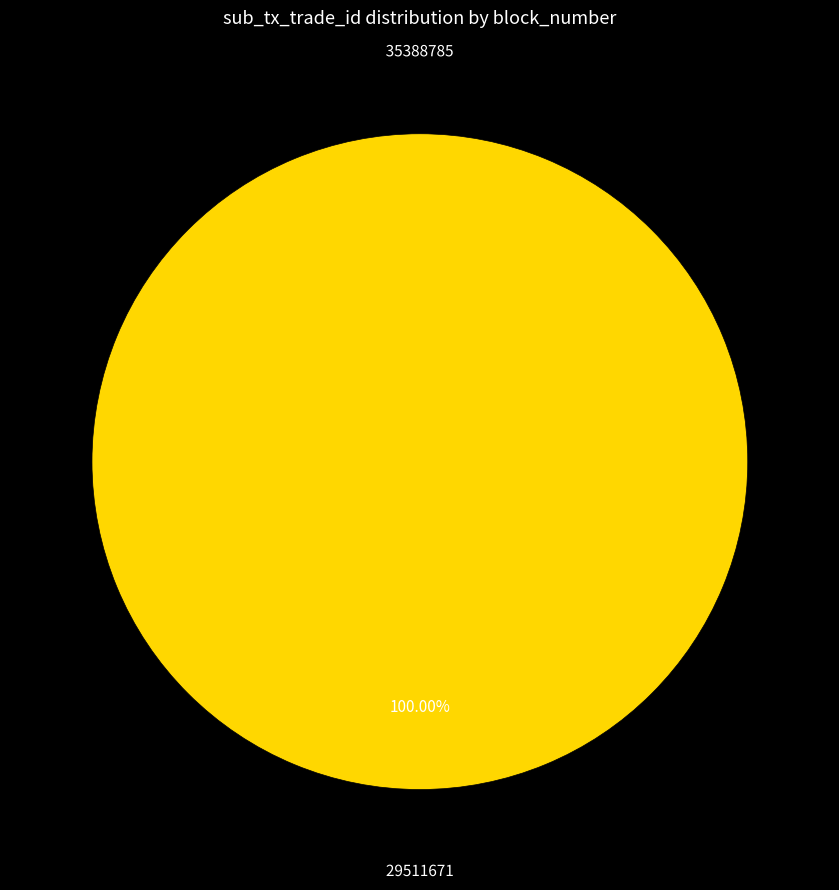

Which slice is the smallest?

35388785